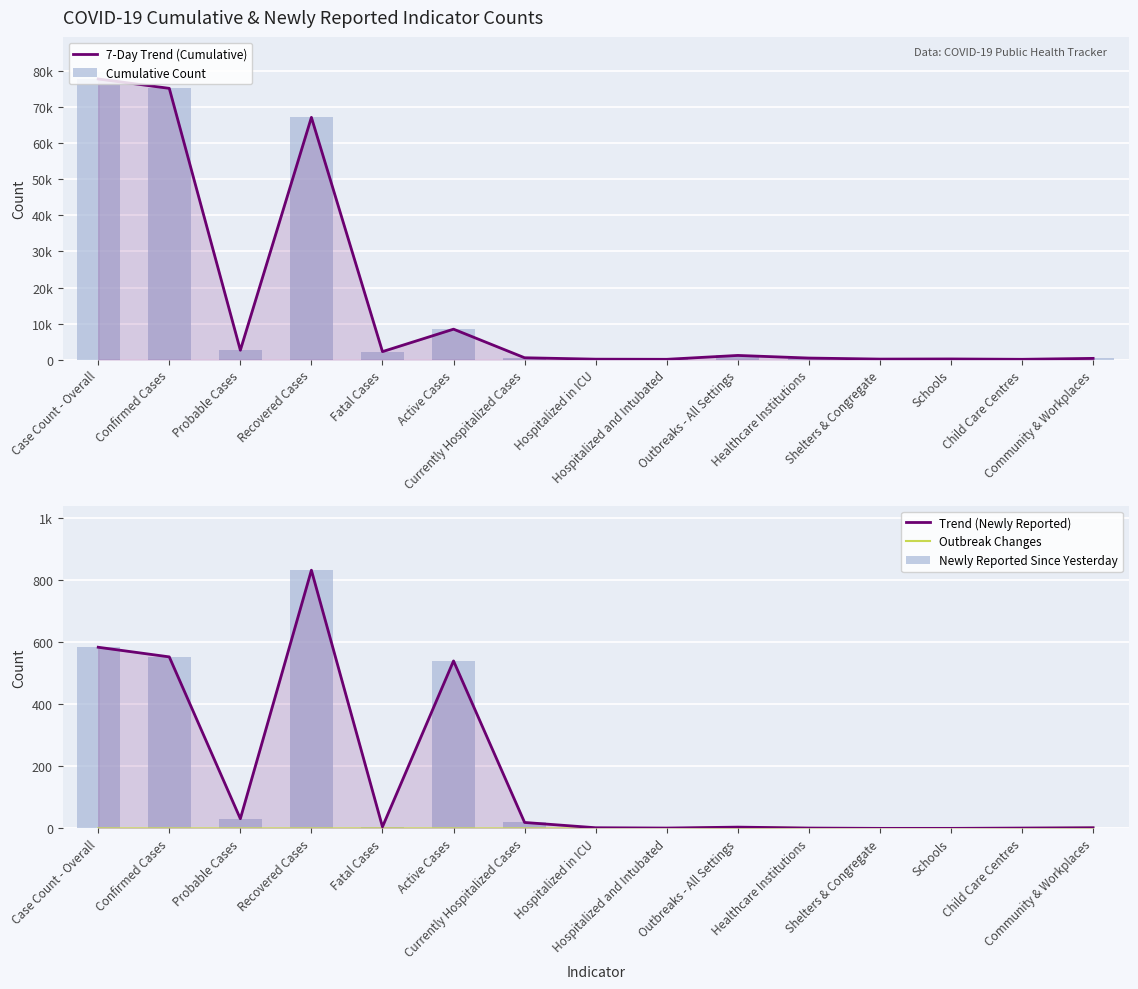

At which label does Outbreak Changes reach its minimum?

Case Count - Overall